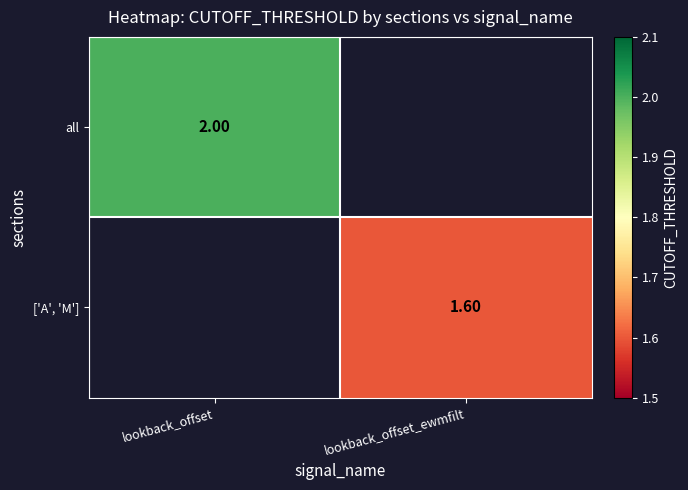

Where does the ['A', 'M'] series first go above 1?

lookback_offset_ewmfilt